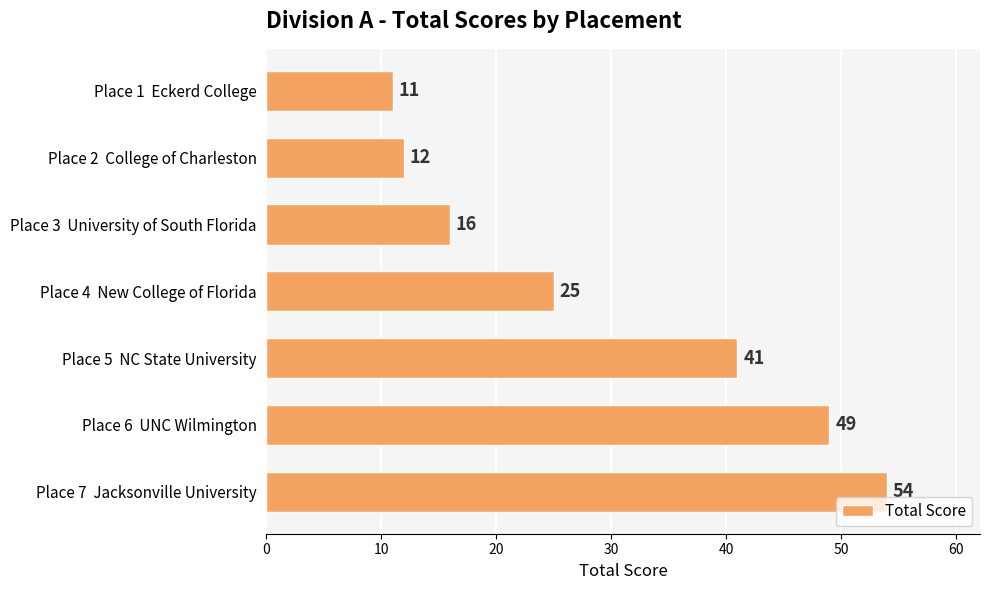

Reading top to bottom, what are all the values shown in this chart?

Place 1  Eckerd College=11	Place 2  College of Charleston=12	Place 3  University of South Florida=16	Place 4  New College of Florida=25	Place 5  NC State University=41	Place 6  UNC Wilmington=49	Place 7  Jacksonville University=54